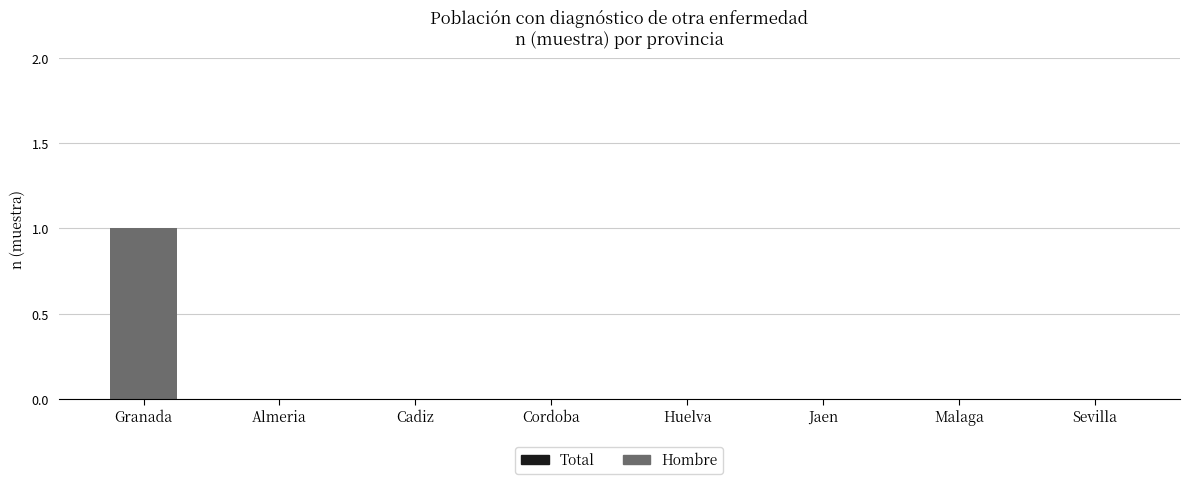

At which category does the chart reach its peak across all series?

Granada